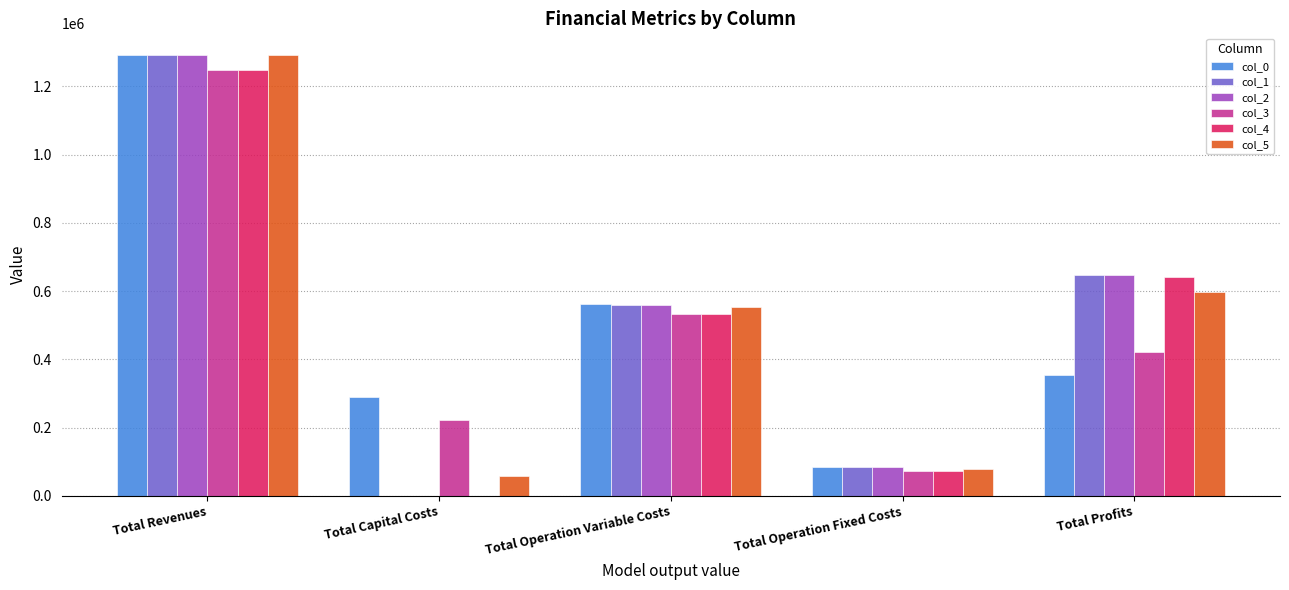

How many groups of bars are there?

5